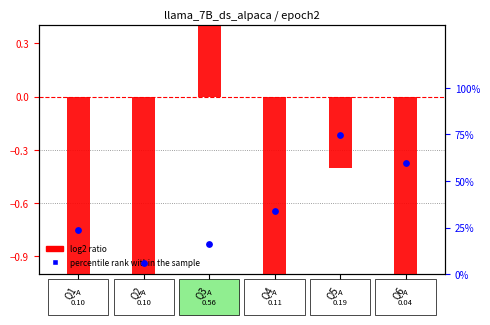

What are all the series names shown in the legend?

log2 ratio, percentile rank within the sample